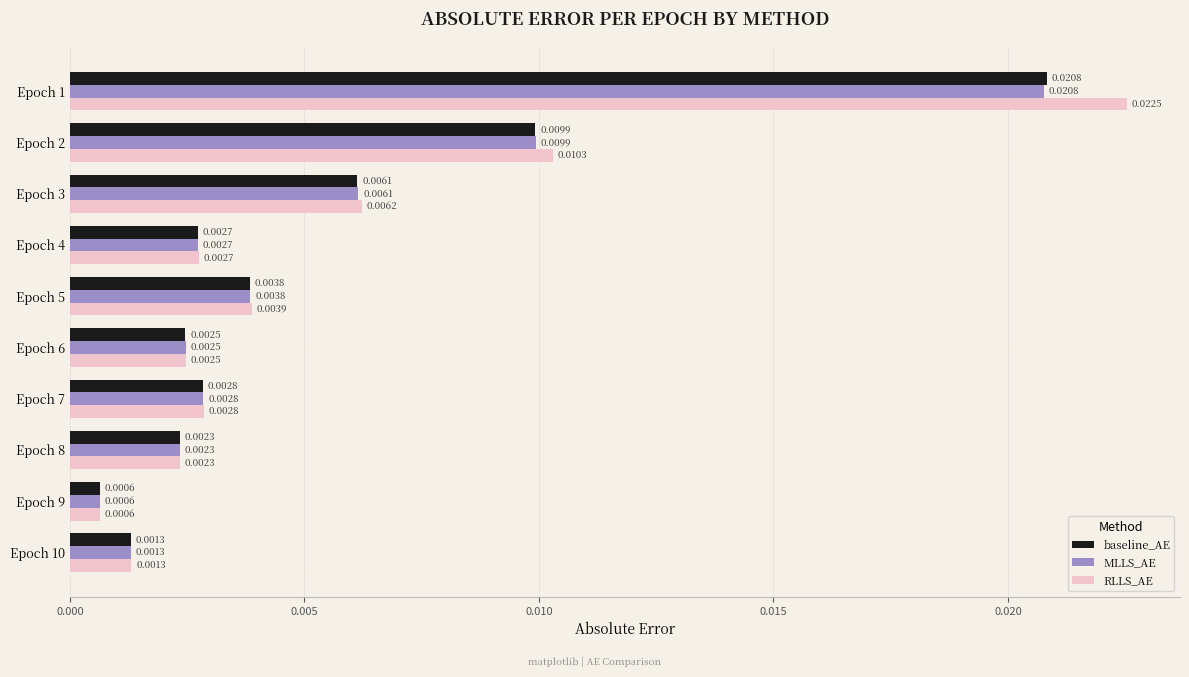

What are all the series names shown in the legend?

baseline_AE, MLLS_AE, RLLS_AE